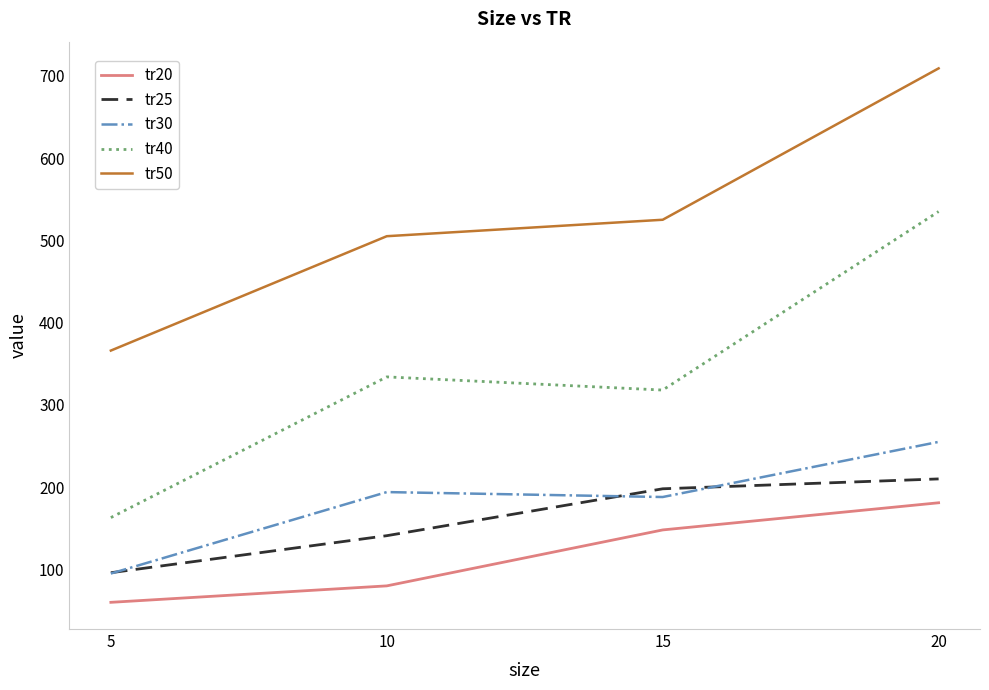

What are all the series names shown in the legend?

tr20, tr25, tr30, tr40, tr50